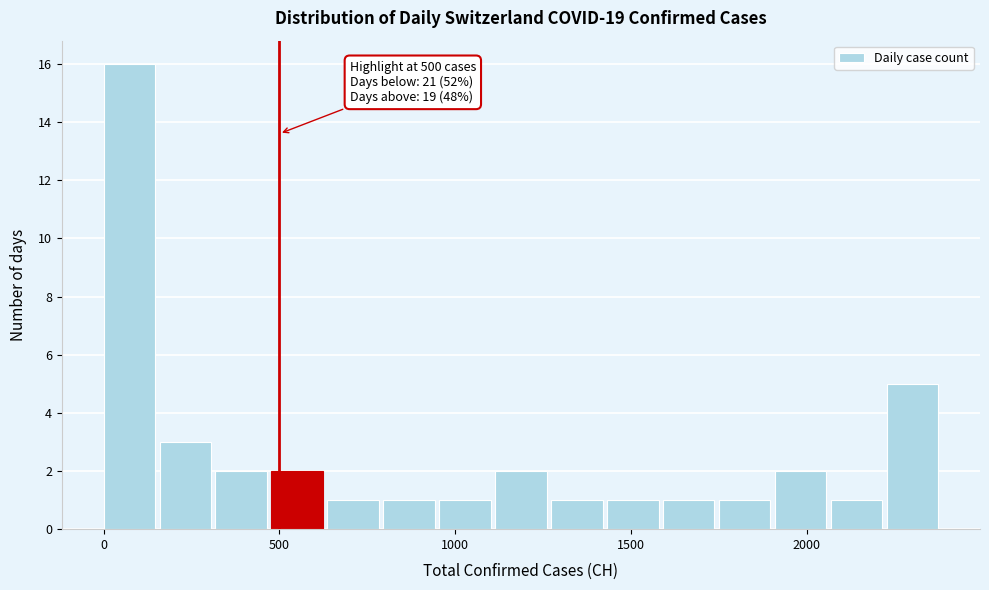

Read against the x-axis, roughly where is the centre of the tallest bar?

50